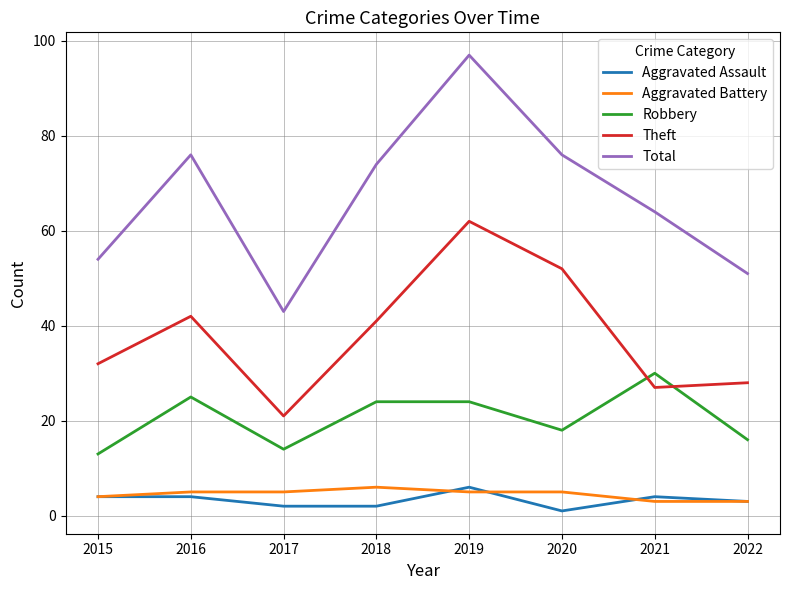

Is the value of Aggravated Battery at 2020 greater than the value of Robbery at 2019?

No